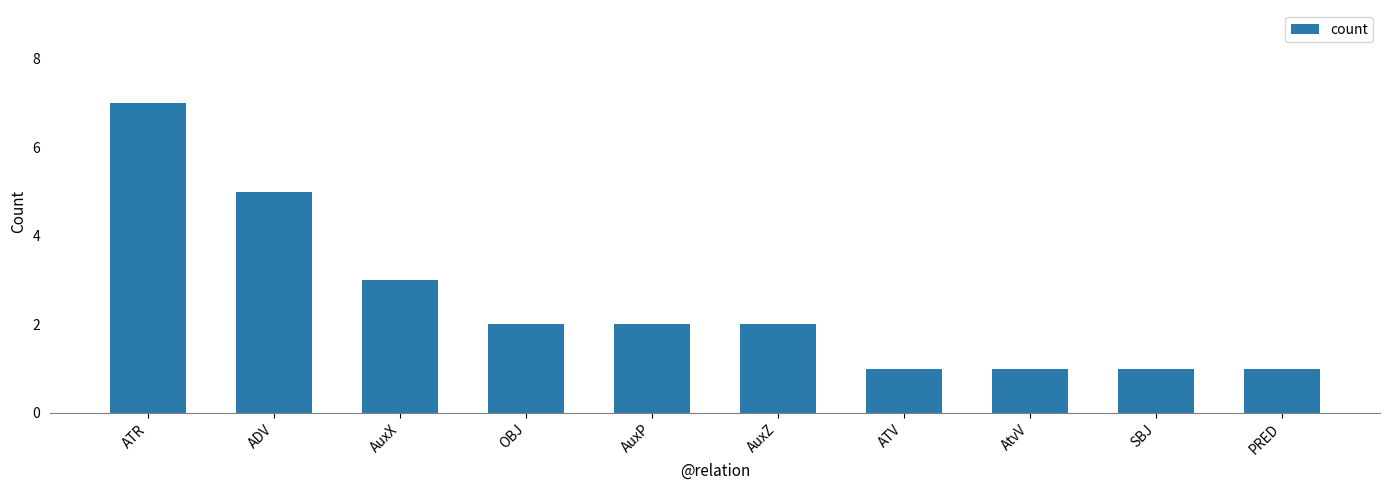

Approximately how many times larger is the value at AuxZ compared to ADV?

0.4